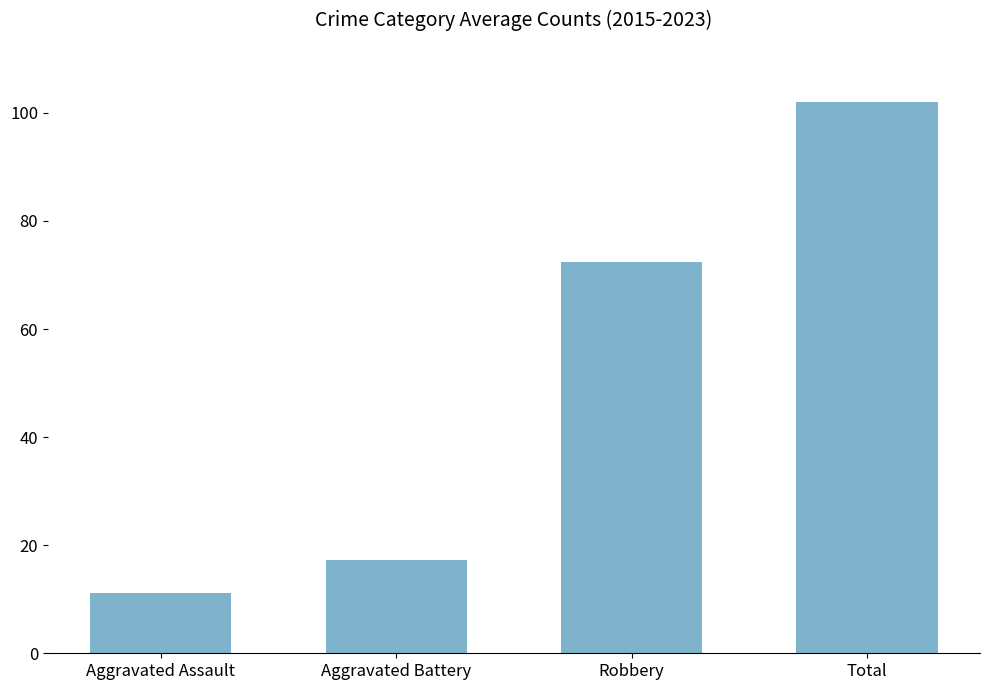

Approximately how many times larger is the value at Aggravated Battery compared to Robbery?

0.2